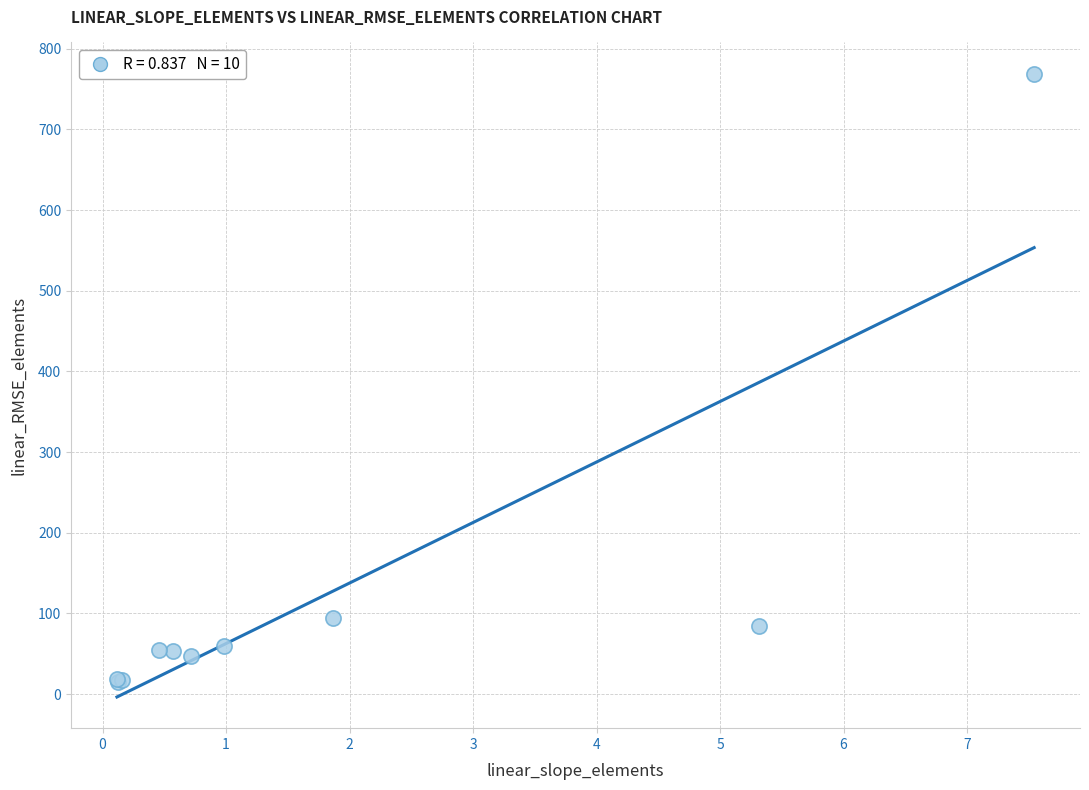

What Y value in the scatter plot is closest to 391?

95.0